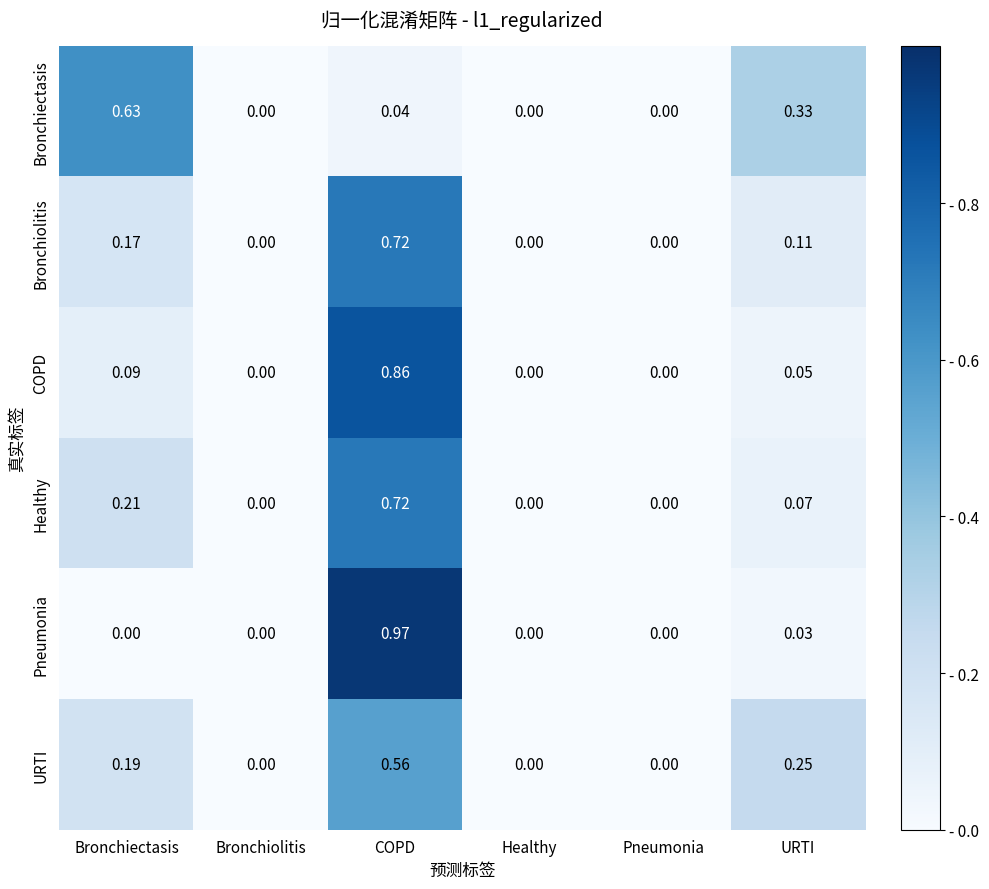

Between Bronchiectasis and Pneumonia, which series saw the biggest shift?

Bronchiectasis